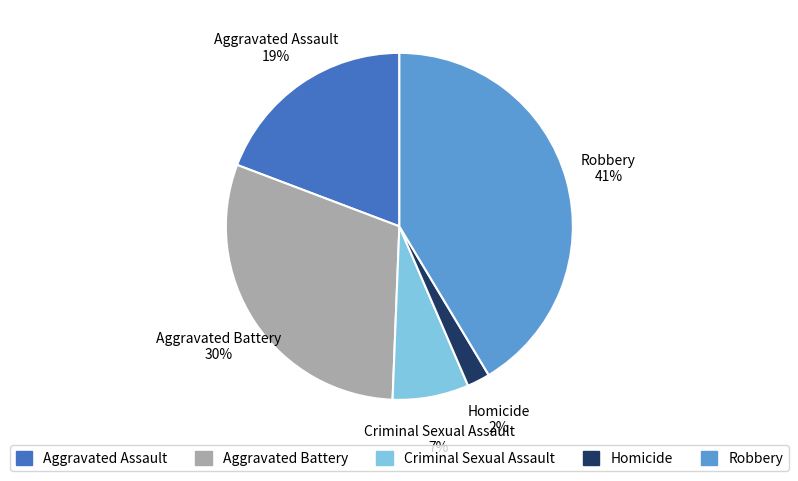

To the nearest percent, what is the combined percentage of Aggravated Assault and Criminal Sexual Assault?

26%